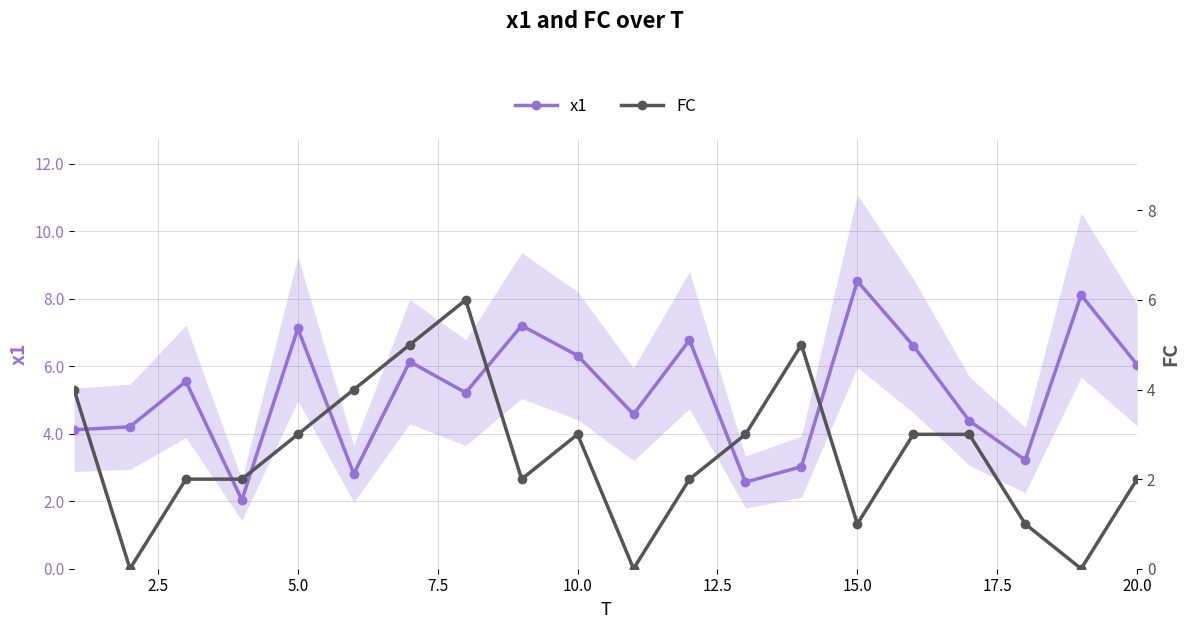

True or false: x1 has more than 1 interior local peaks.

True